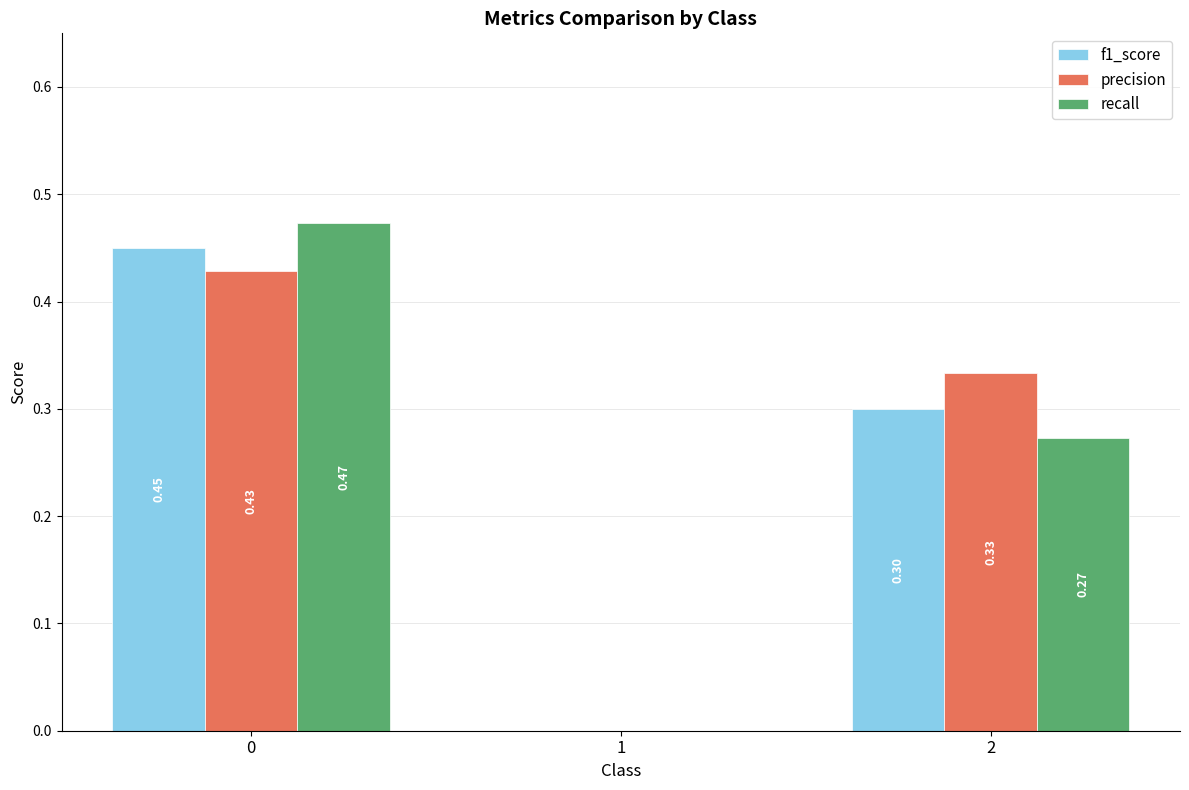

Which series has the largest total across all categories?

precision